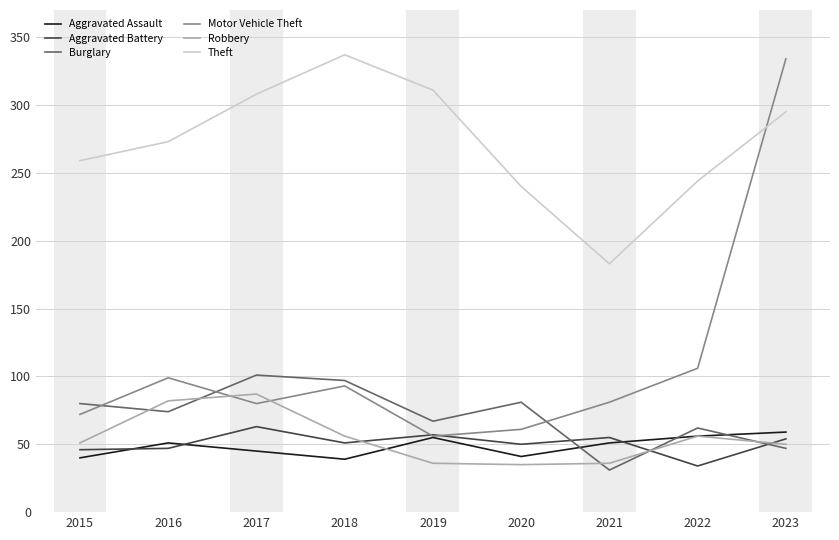

At 2017, list the series in order from largest to smallest.

Theft, Burglary, Robbery, Motor Vehicle Theft, Aggravated Battery, Aggravated Assault